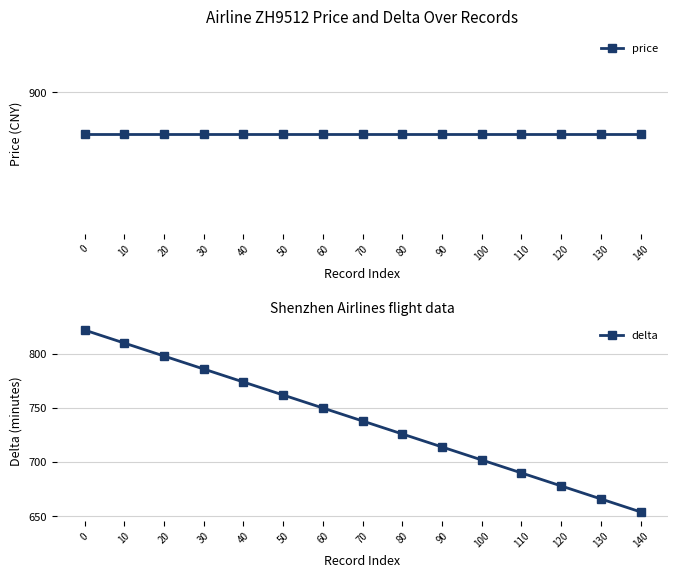

What is the value of the price point at the 10th from the left?

880